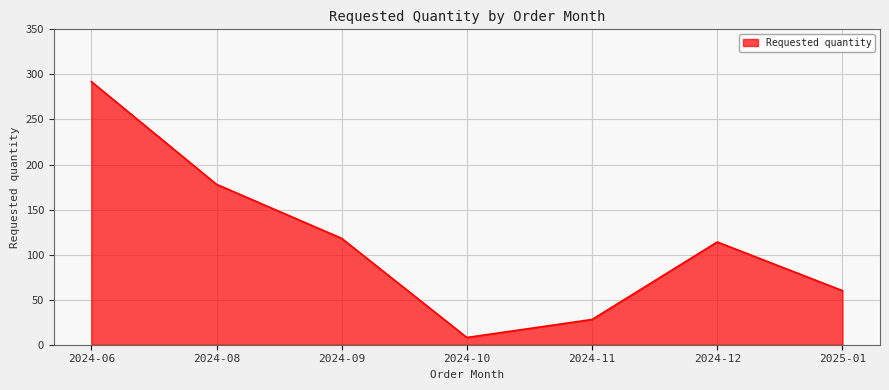

At which label does the data first exceed 114?

2024-06